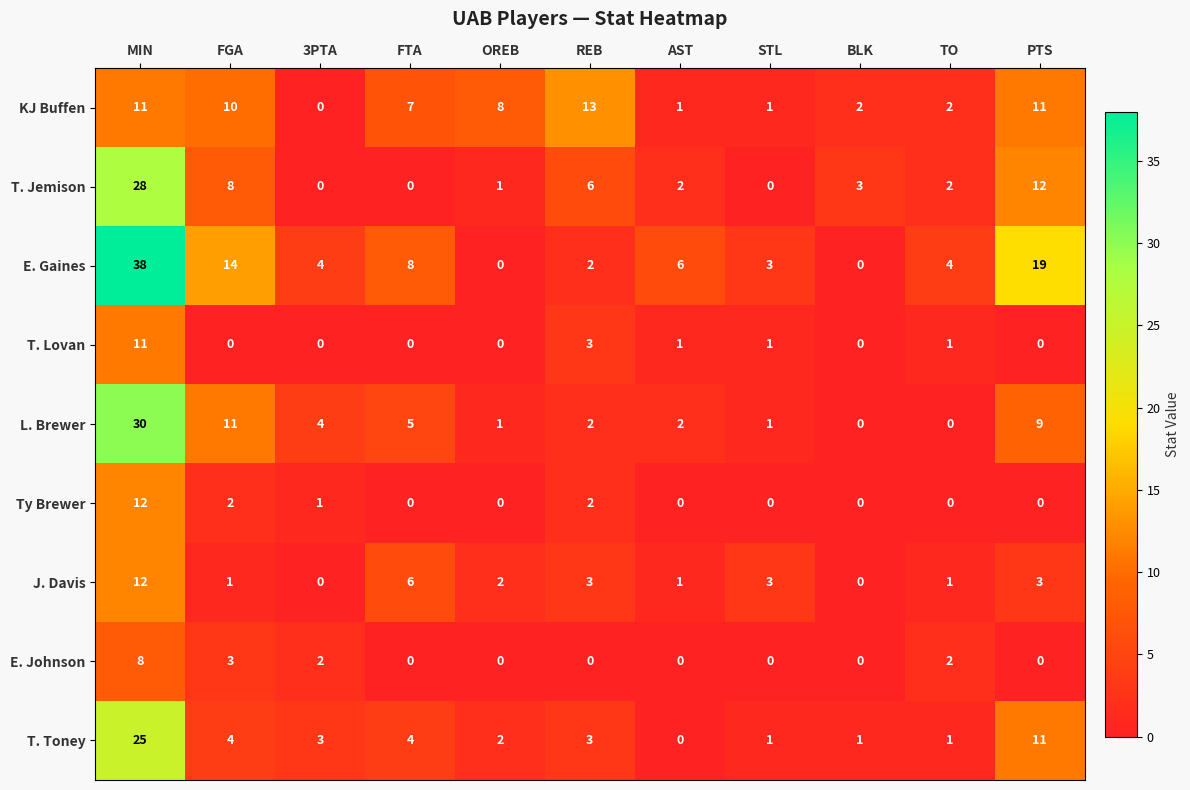

Is it true that T. Jemison equals -9 at STL?

False